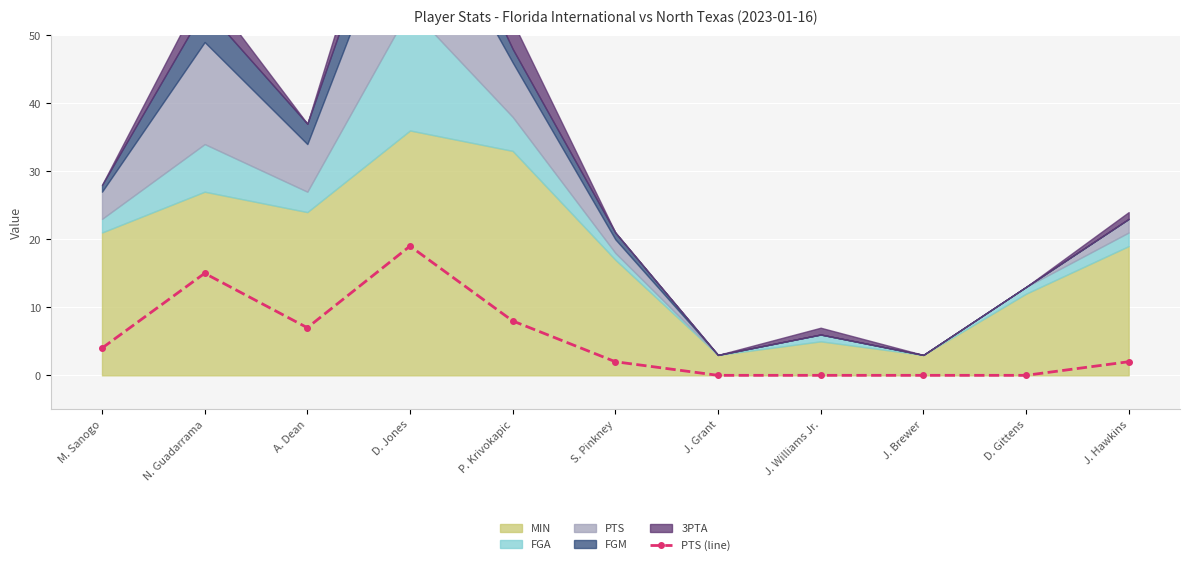

Where is the first local minimum for PTS (line)?

A. Dean